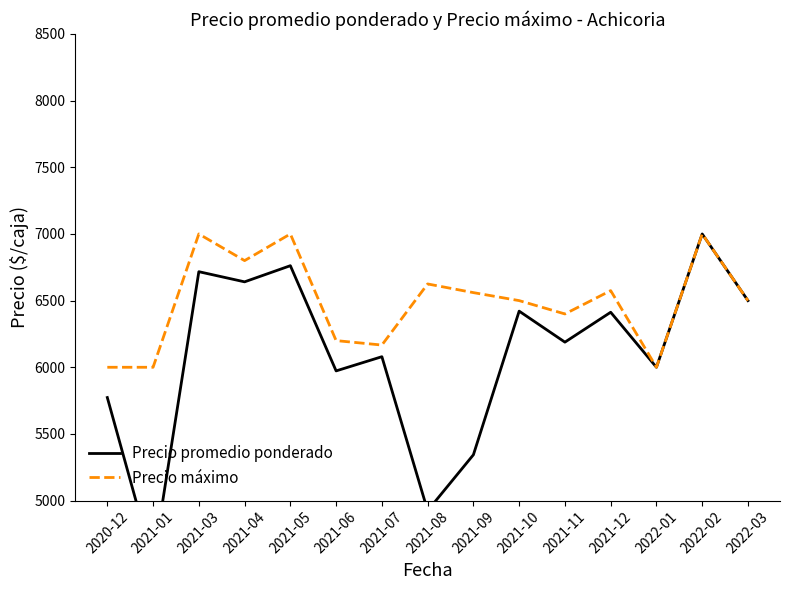

Does the chart have visible grid lines?

No